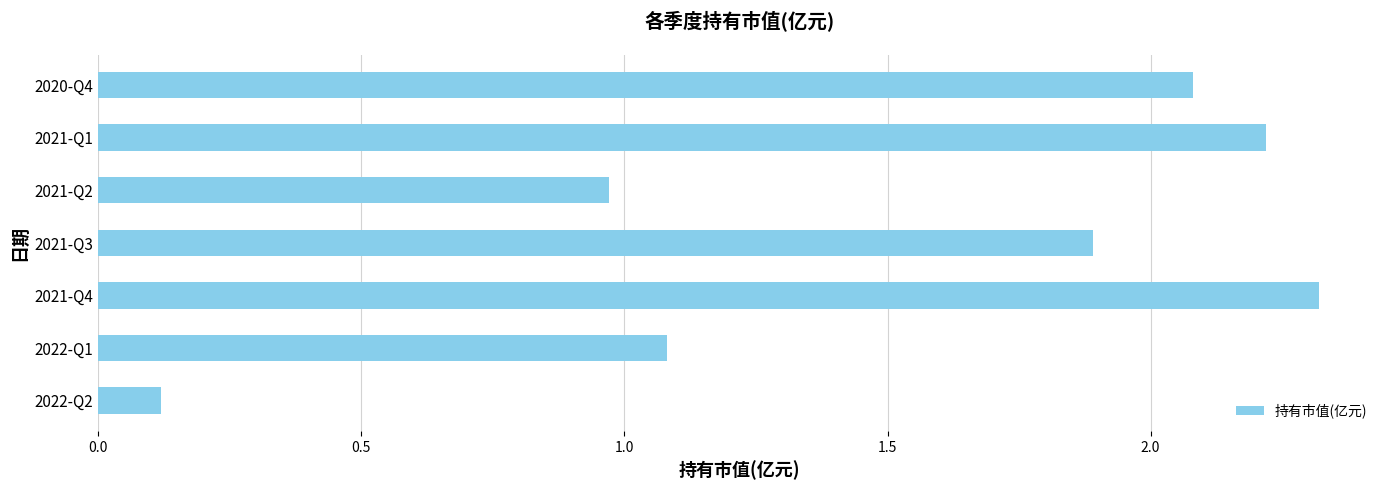

Between 2021-Q2 and 2022-Q2, which is larger?

2021-Q2